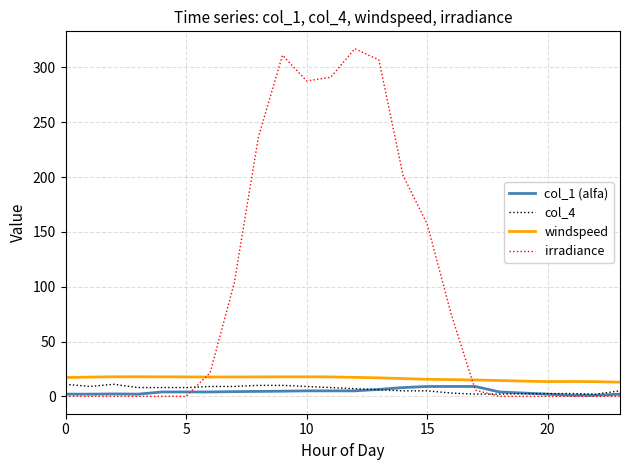

How many values in the windspeed series exceed 17?

13